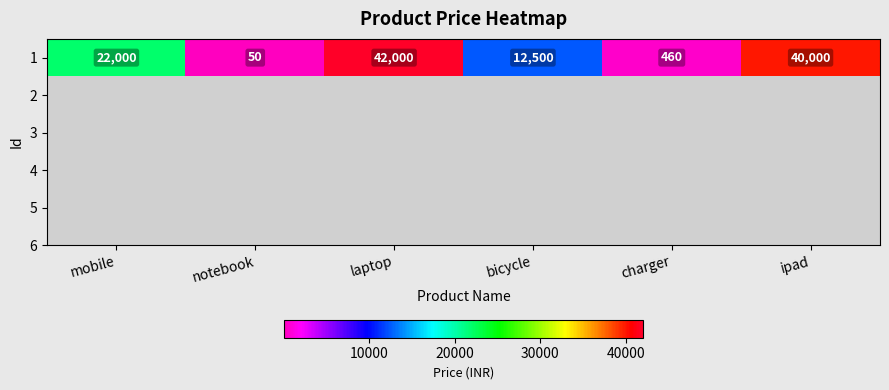

At which category does the chart reach its peak across all series?

laptop